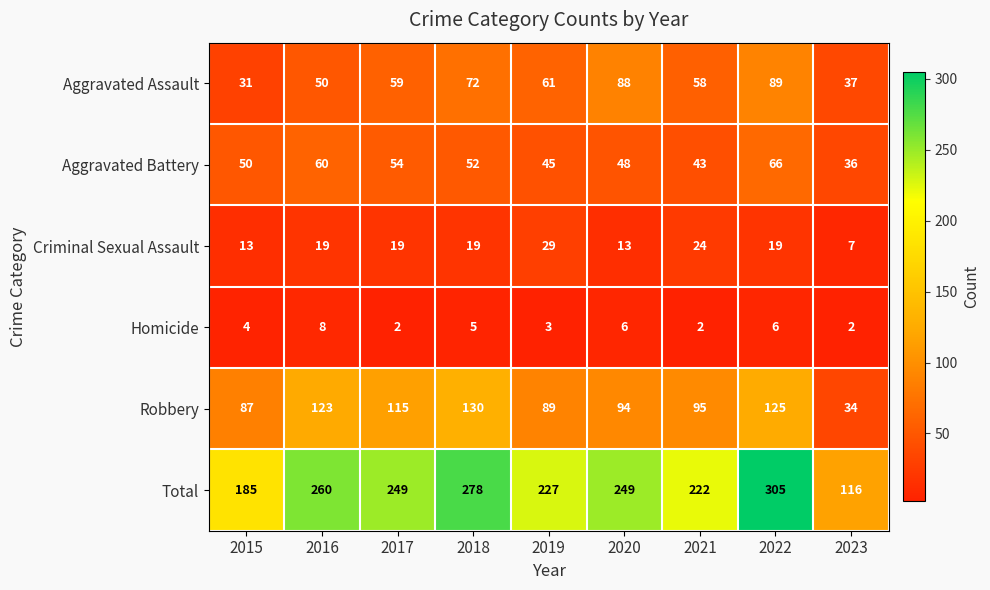

At 2021, list the series in order from smallest to largest.

Homicide, Criminal Sexual Assault, Aggravated Battery, Aggravated Assault, Robbery, Total